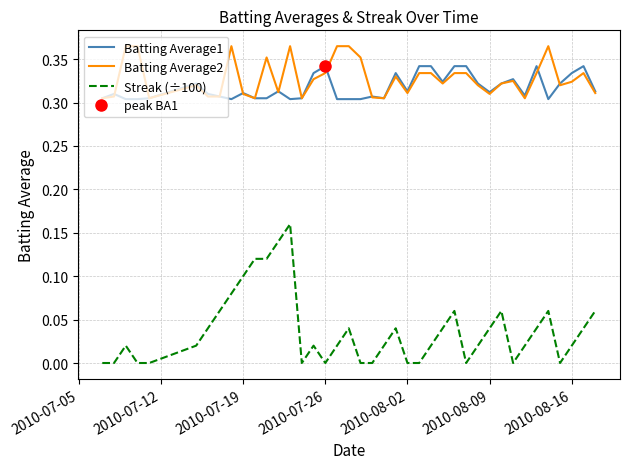

True or false: Batting Average2 and Streak (÷100) cross at least once.

False